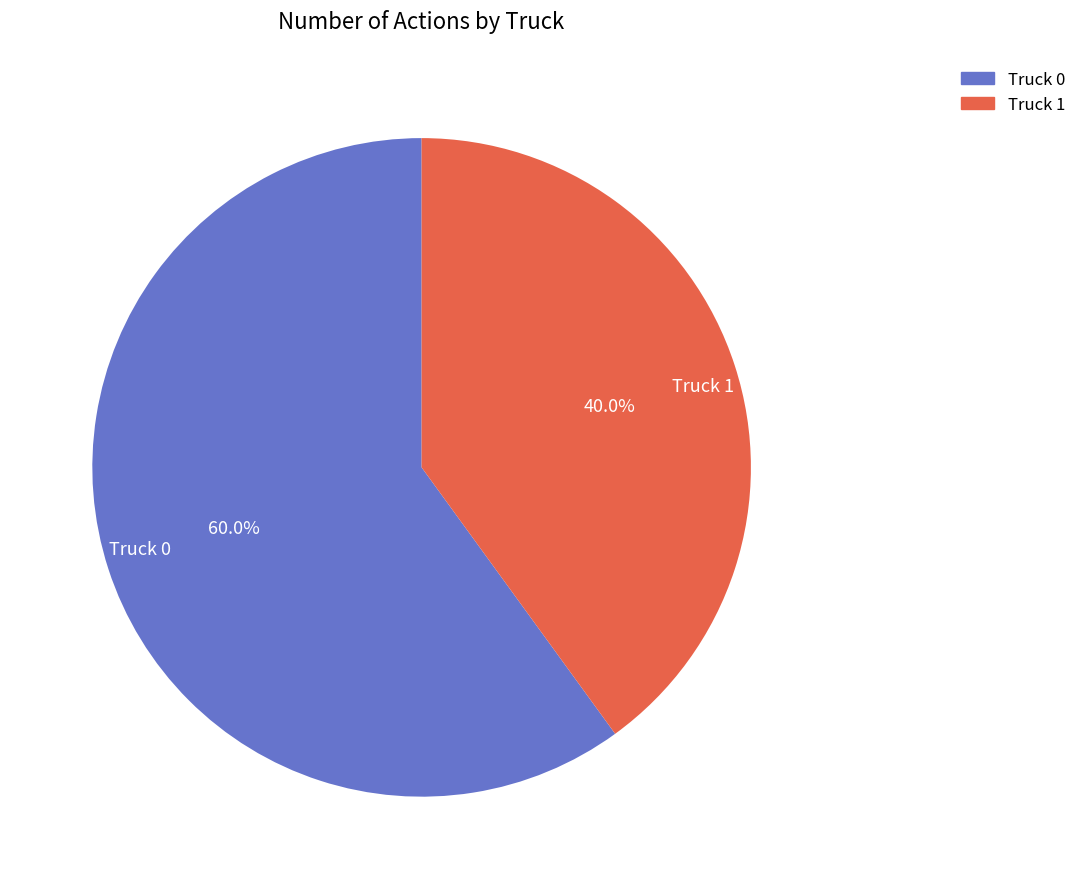

Is there any slice that represents more than half of the pie?

Yes